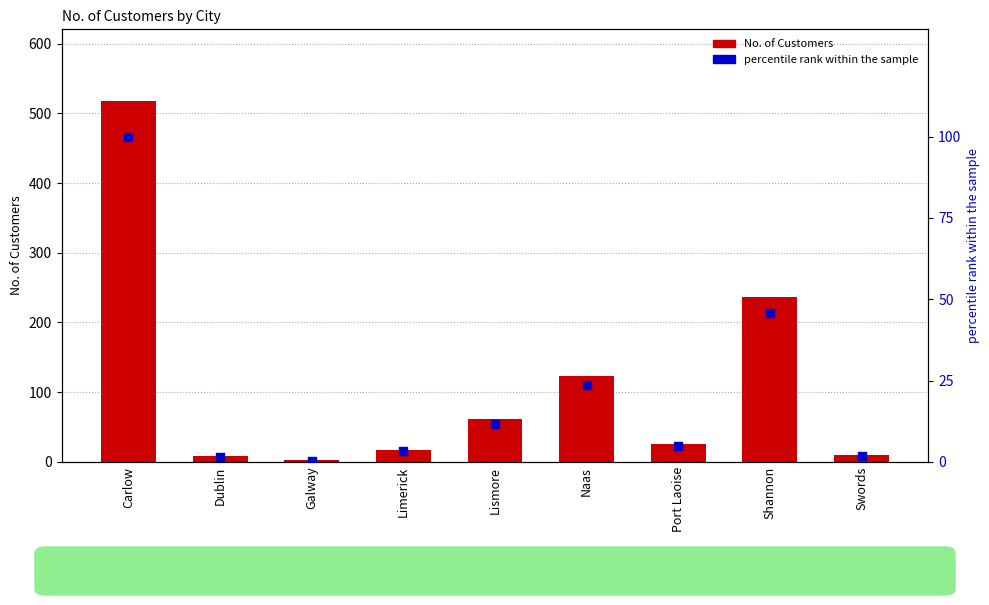

Which series has the widest spread of Y values?

No. of Customers